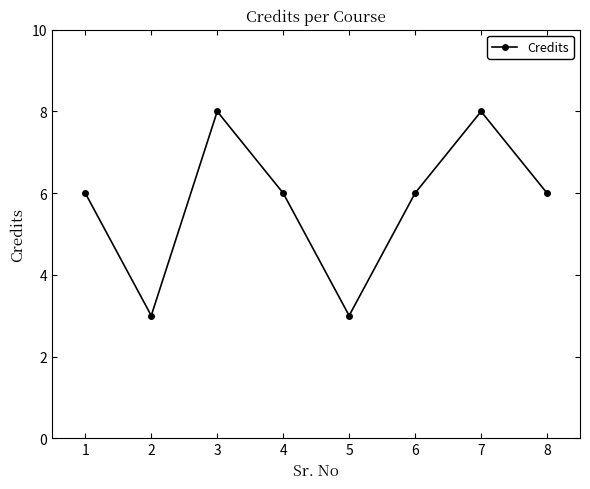

The chart shows a value of 6 at 4. True or false?

True